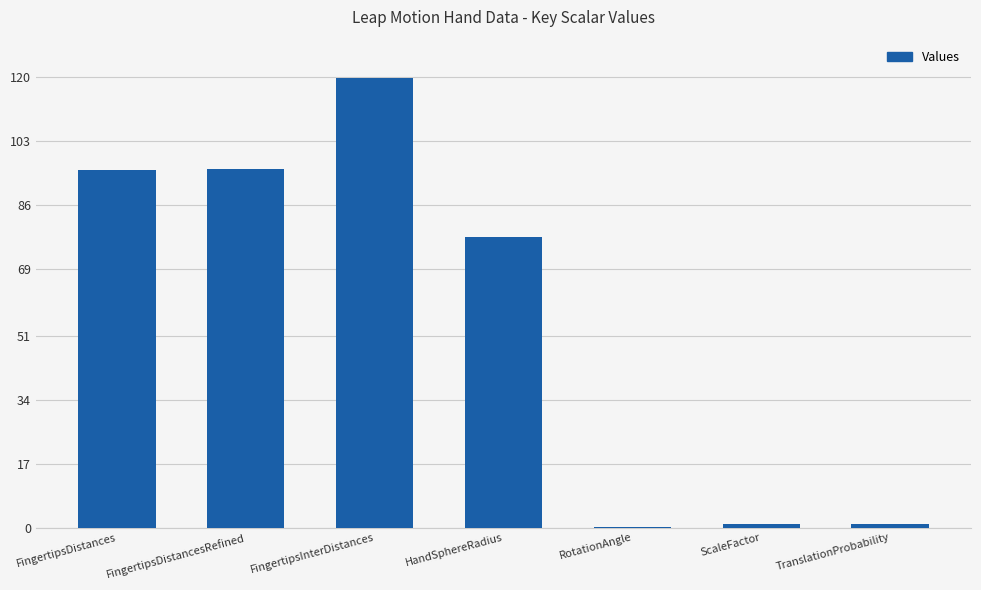

Where is the data nearest to the value 59?

HandSphereRadius